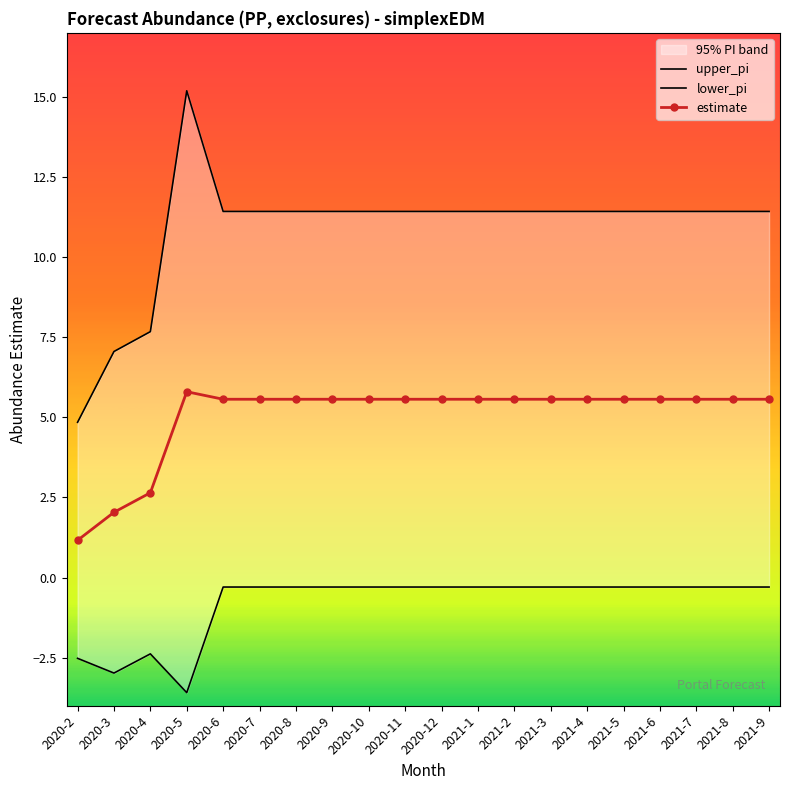

Is this an area chart (filled region under the line)?

No